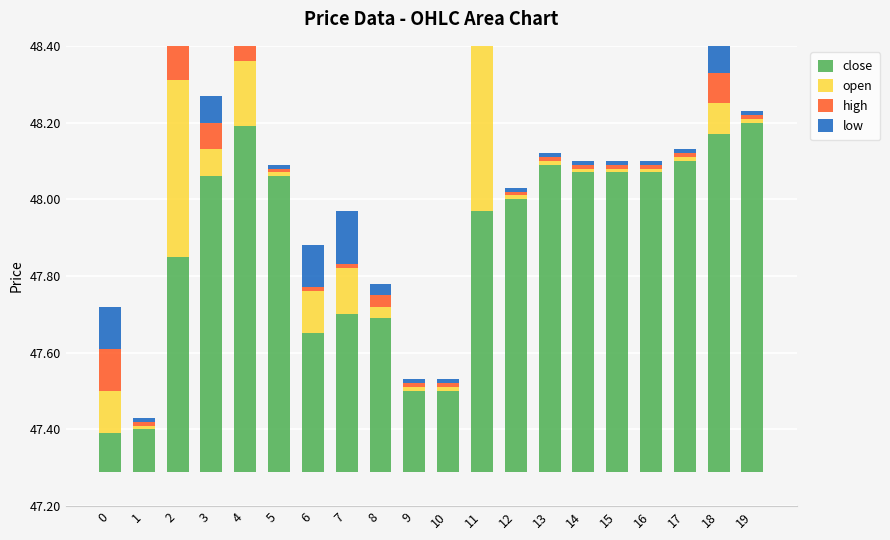

At which label is open closest to 0?

1